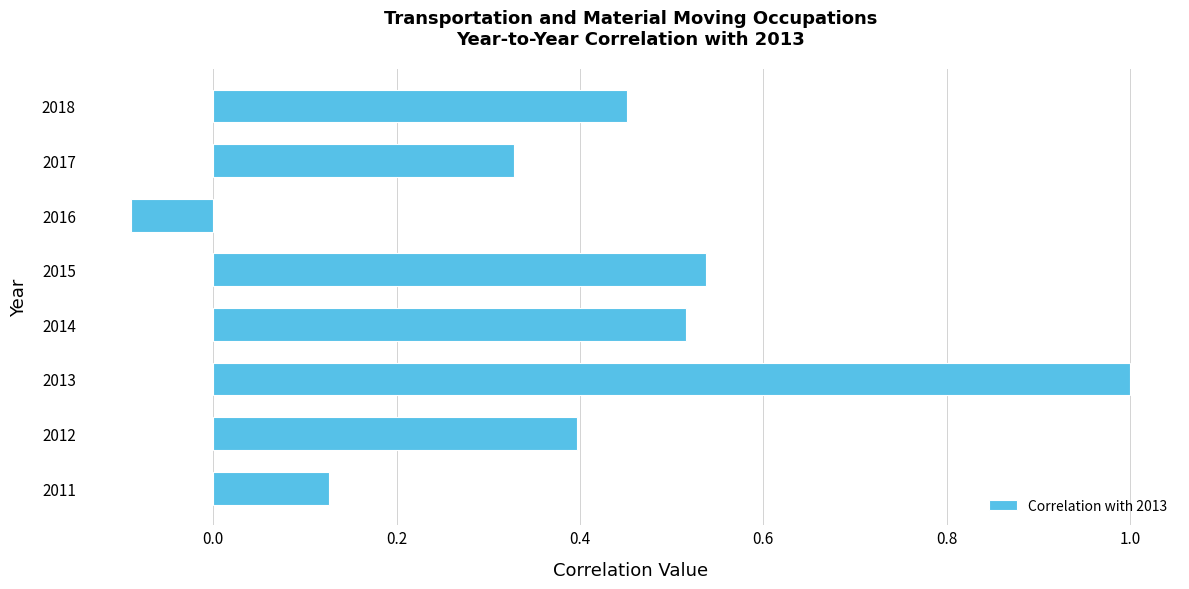

Rank the categories by value from highest to lowest.

2013, 2015, 2014, 2018, 2012, 2017, 2011, 2016